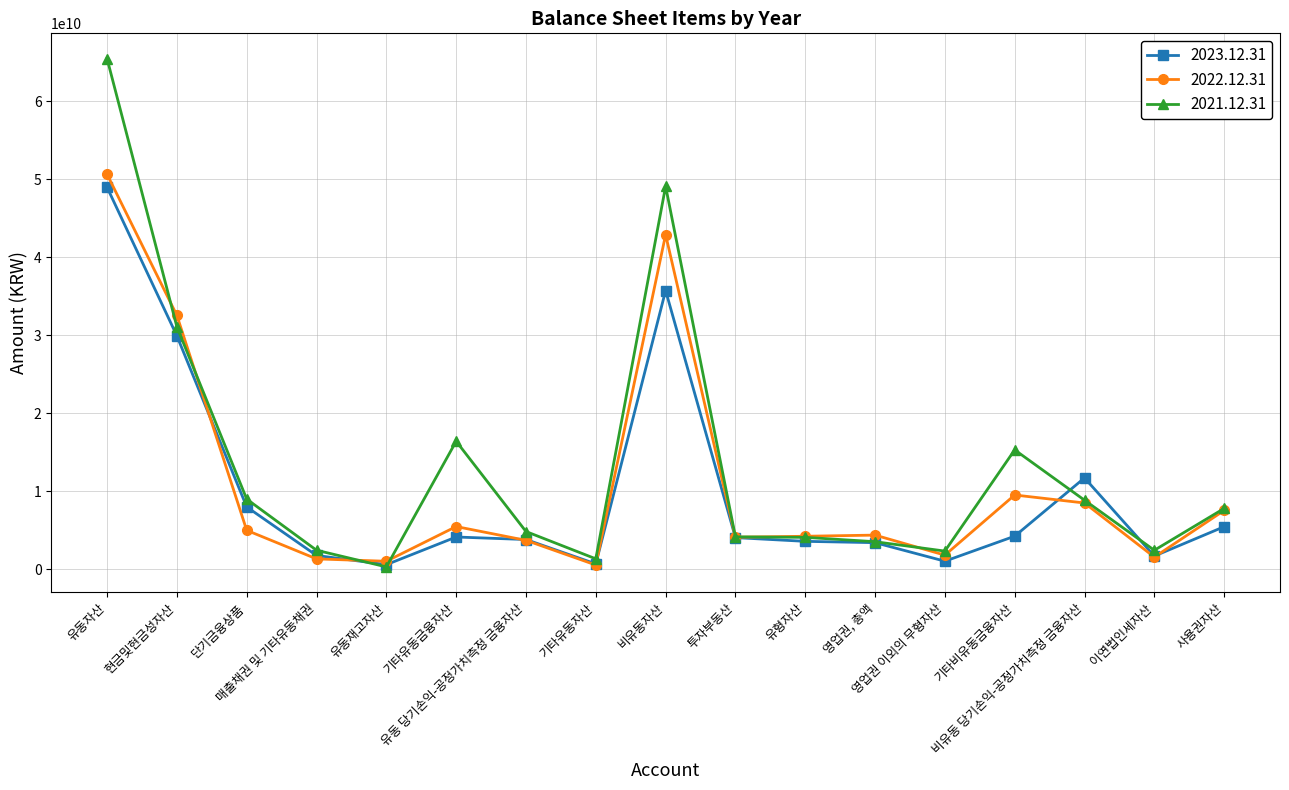

At 기타비유동금융자산, list the series in order from largest to smallest.

2021.12.31, 2022.12.31, 2023.12.31